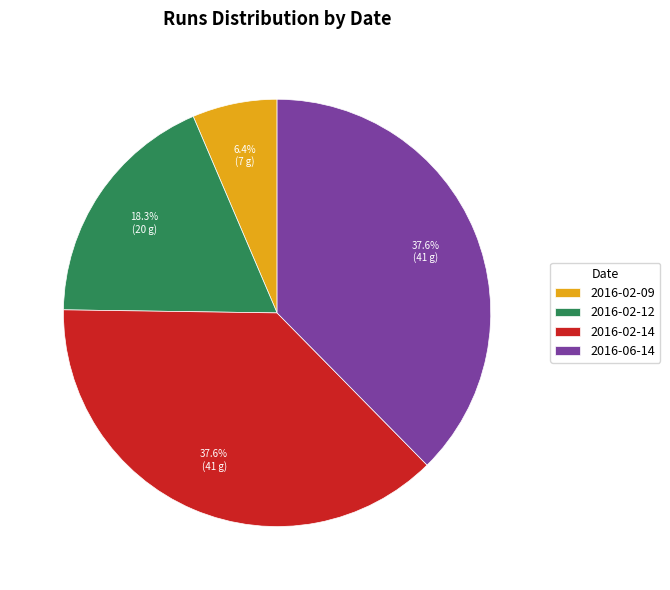

To the nearest percent, what percentage of the pie is 2016-02-12?

18%